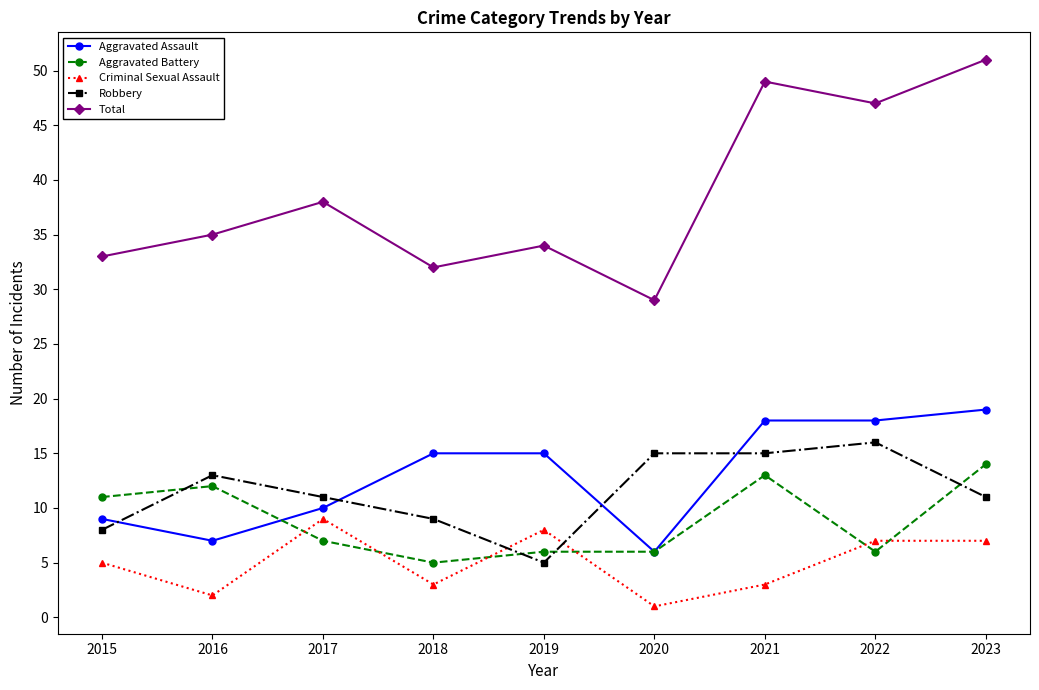

Which series has the largest range (max minus min)?

Total